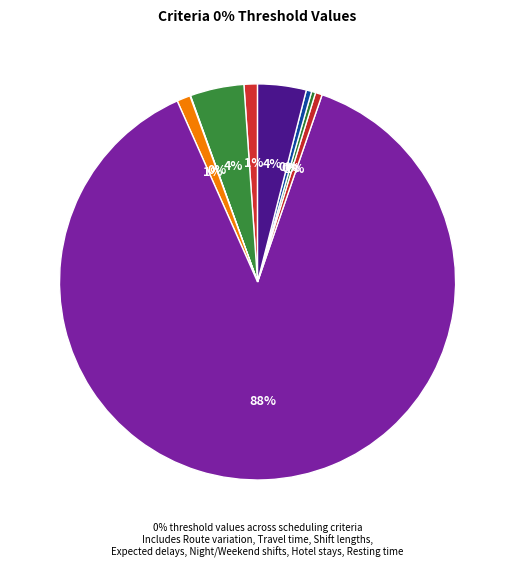

What is the largest slice in the pie chart?

Expected delays